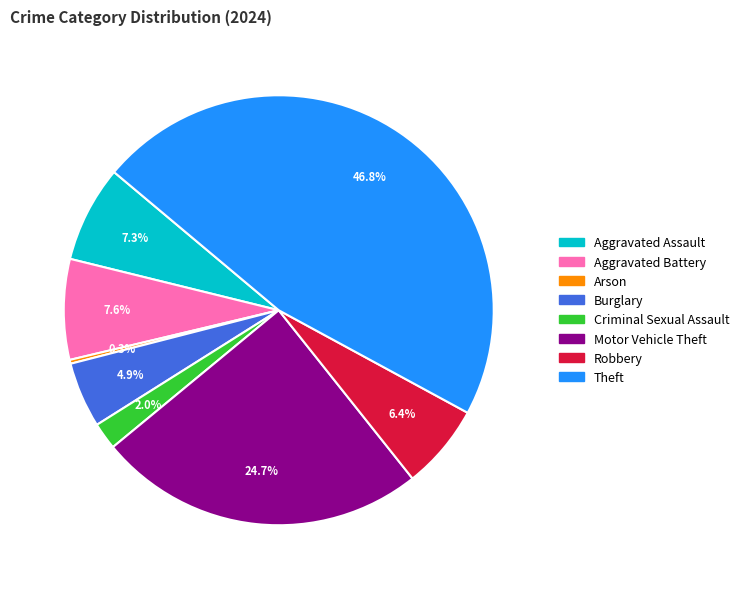

Does any single category account for the majority?

No